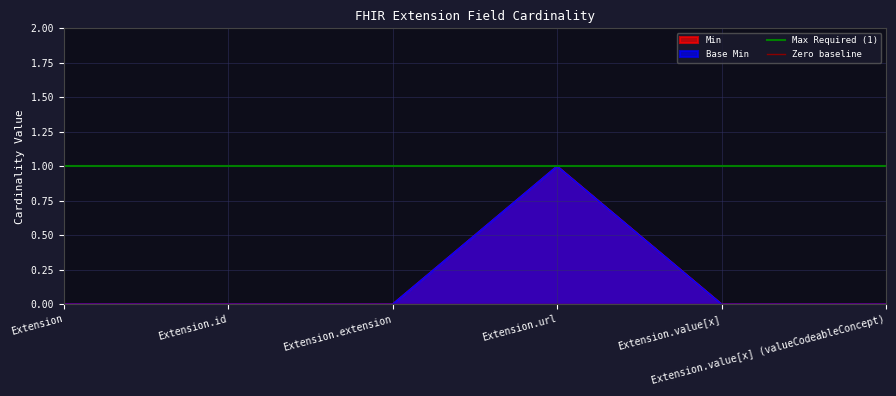

Which has a higher value, Extension or Extension.id?

Extension